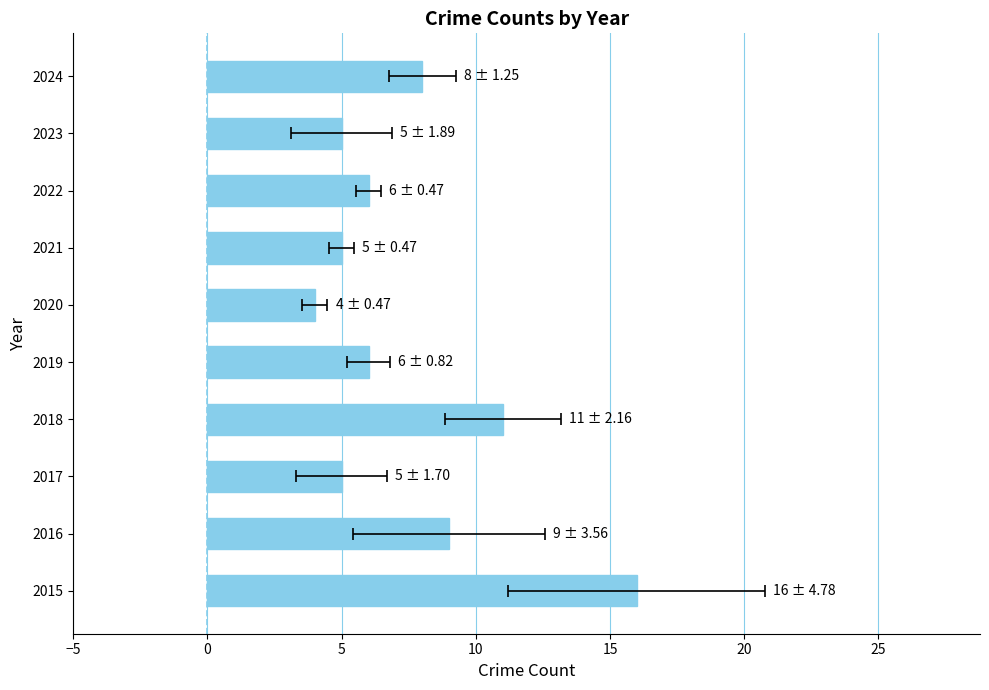

Approximately how many times larger is the value at 2020 compared to 2024?

0.5